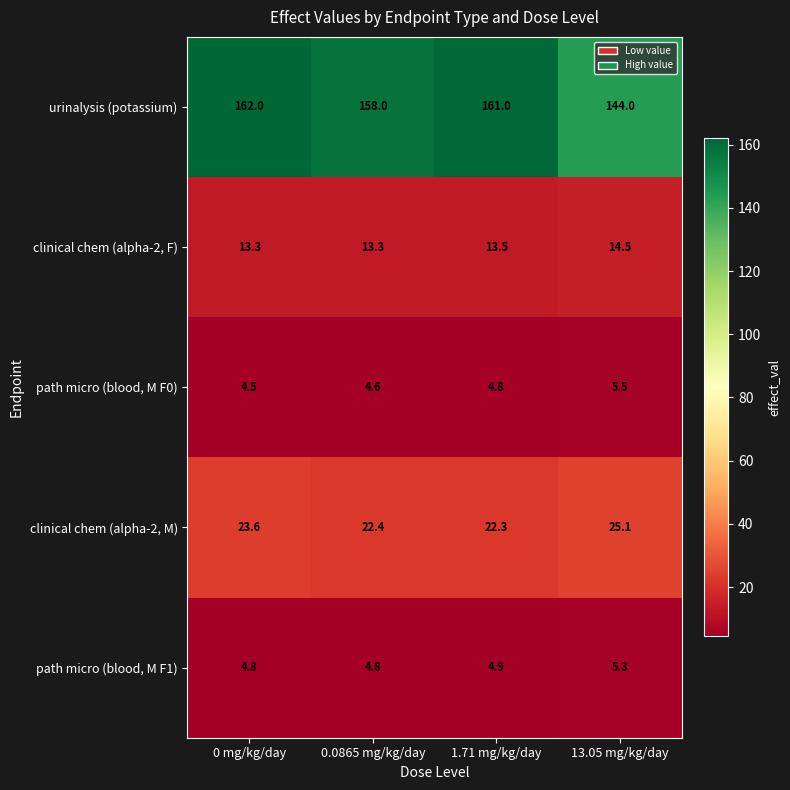

The value of clinical chem (alpha-2, M) at 0 mg/kg/day is 40.5. True or false?

False